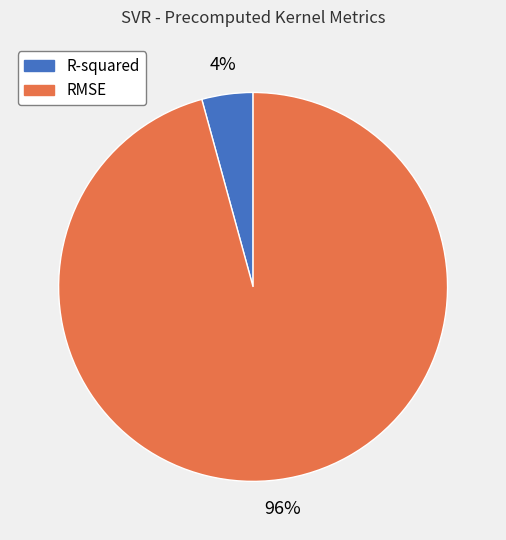

To the nearest percent, what percentage of the pie is RMSE?

96%